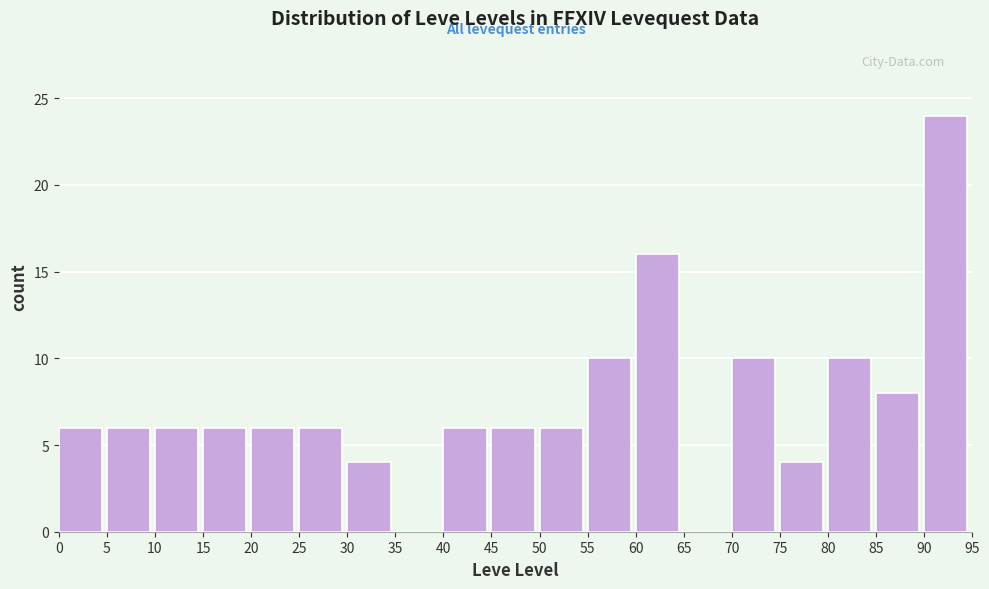

Reading left to right, transcribe this chart: for each bar, give the range it covers on the x-axis and its height. The values are not printed on the chart, so give them approximately, as read against the axis.

0 to 5: 6
5 to 10: 6
10 to 15: 6
15 to 20: 6
20 to 25: 6
25 to 30: 6
30 to 35: 4
35 to 40: 0
40 to 45: 6
45 to 50: 6
50 to 55: 6
55 to 60: 10
60 to 65: 16
65 to 70: 0
70 to 75: 10
75 to 80: 4
80 to 85: 10
85 to 90: 8
90 to 95: 24